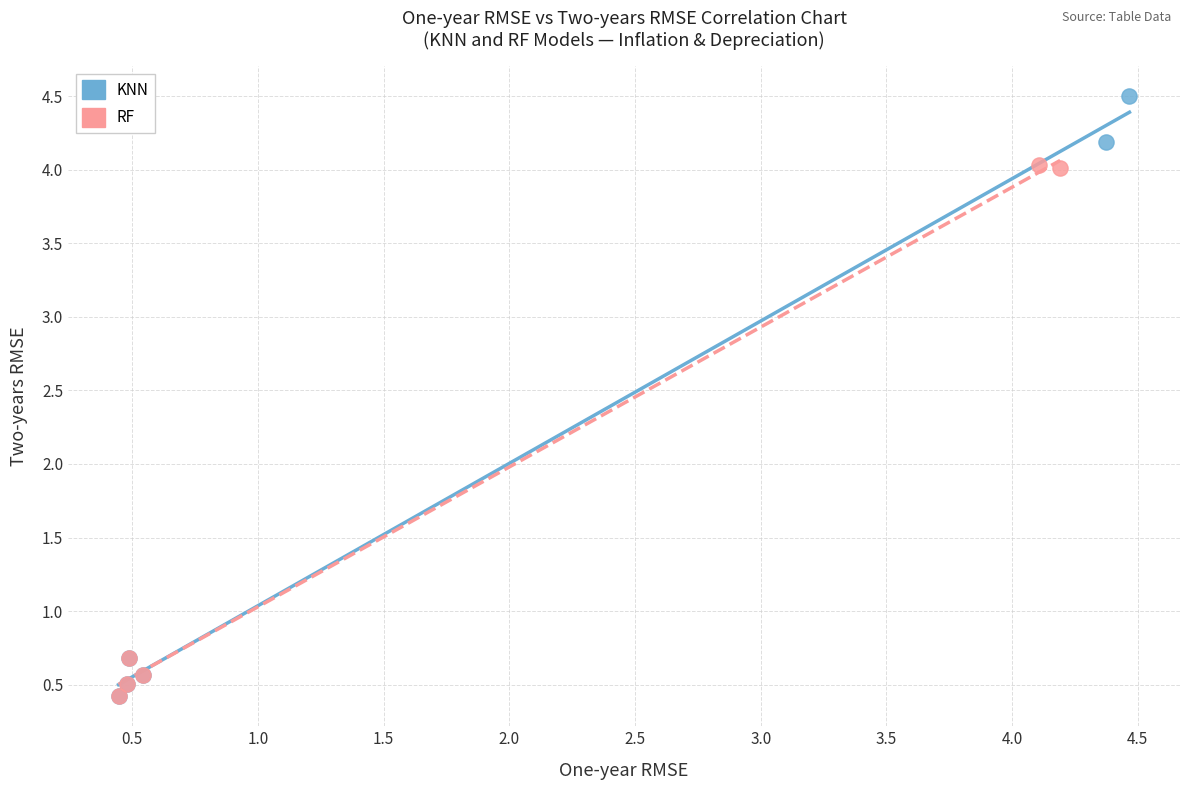

Which series contains the highest Y value?

KNN